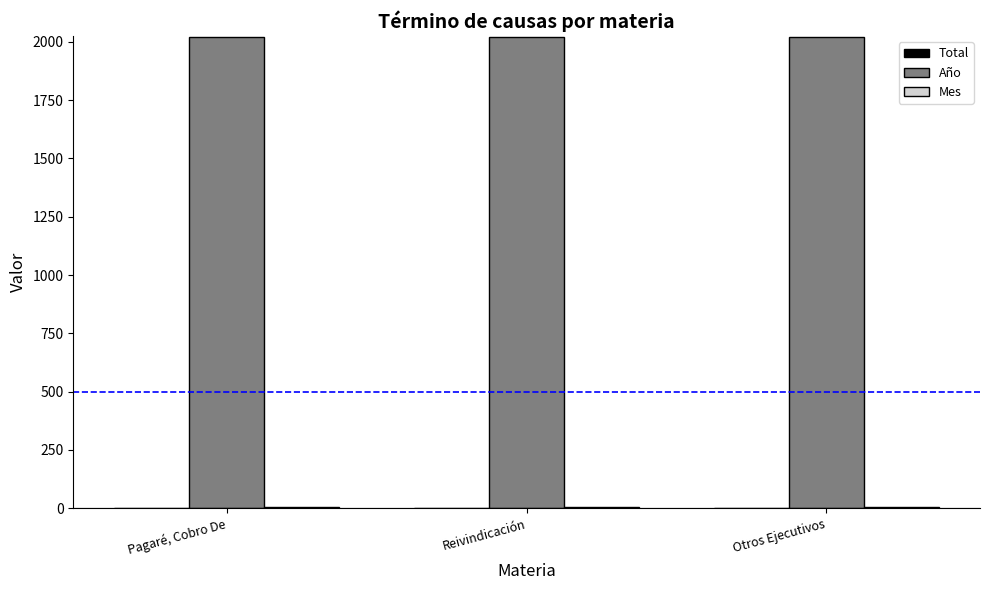

What is the spread (max minus min) of values at Pagaré, Cobro De?

2019